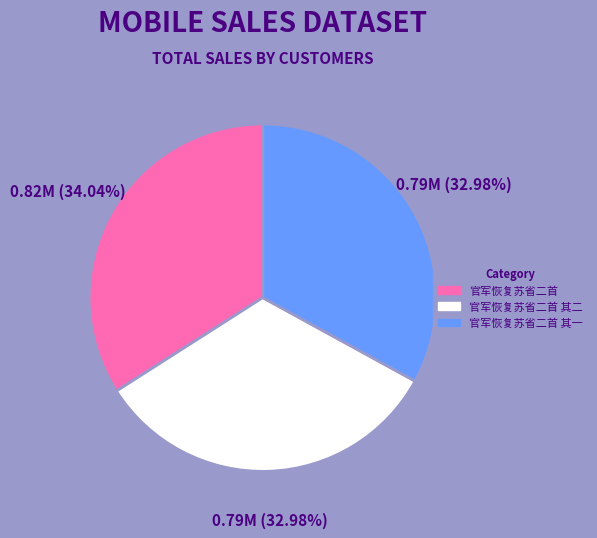

Is there any slice that represents more than half of the pie?

No